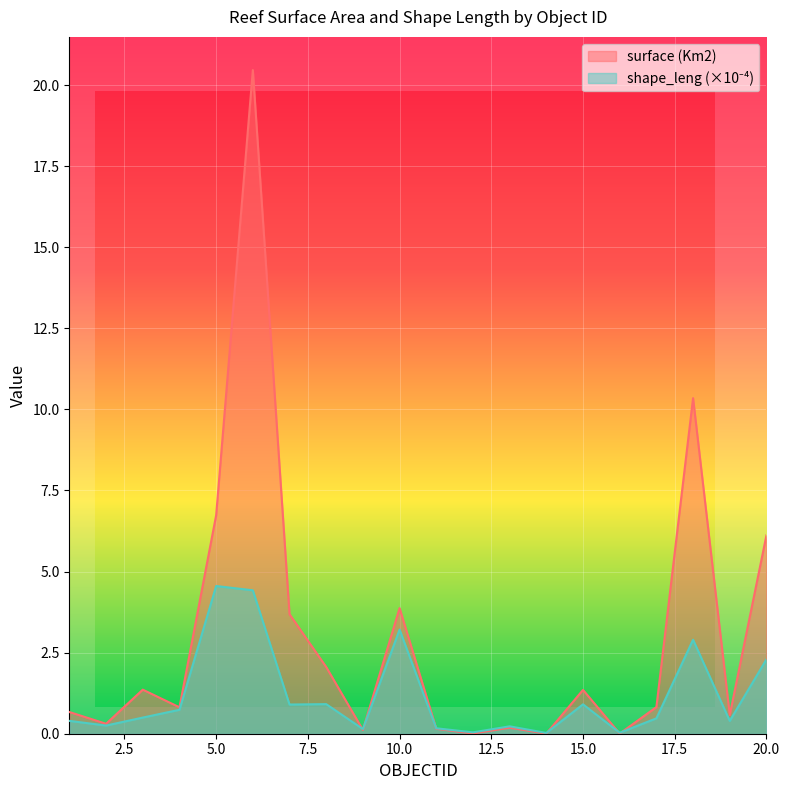

What is the approximate value of shape_leng at 13?

0.2